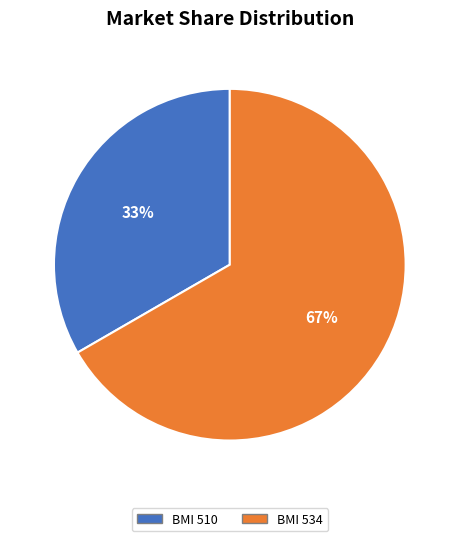

Is it true that BMI 510 is 33% of the pie?

True